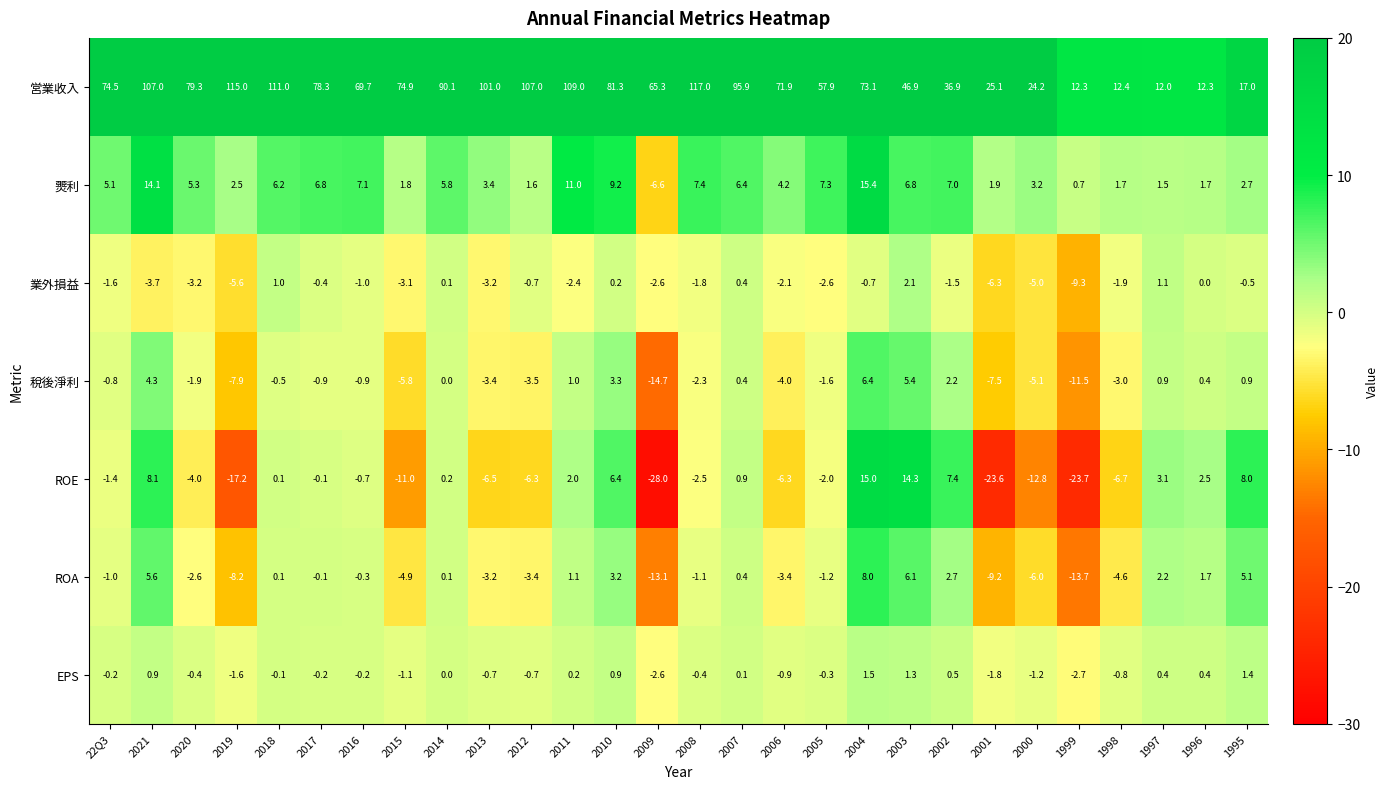

Where does the 営業收入 series first go above 74?

22Q3